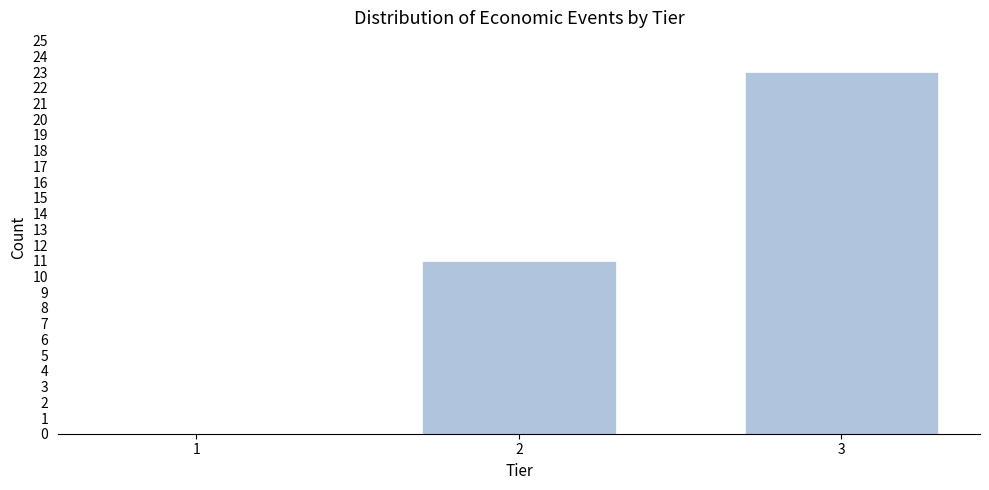

Reading right to left, transcribe all the data shown in this chart.

3=23	2=11	1=0